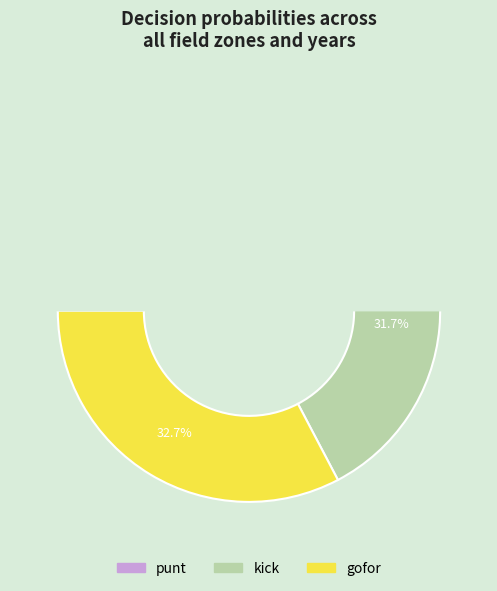

What percentage is NOT represented by 24?

100.0%